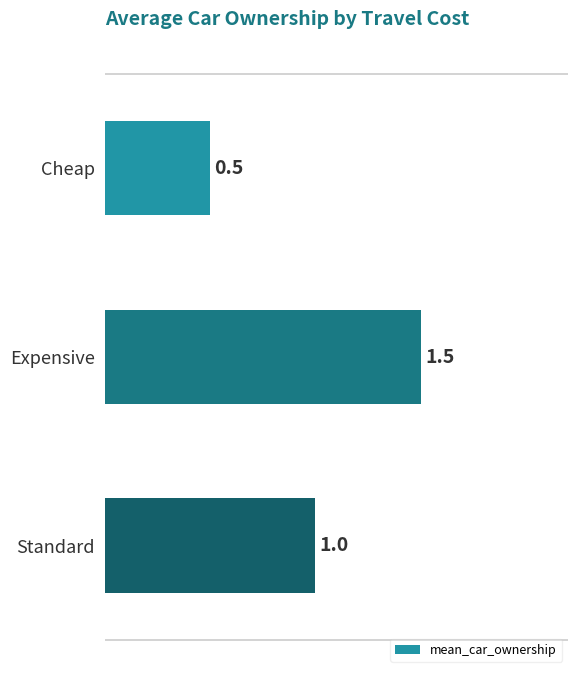

How many series are shown in this chart?

1